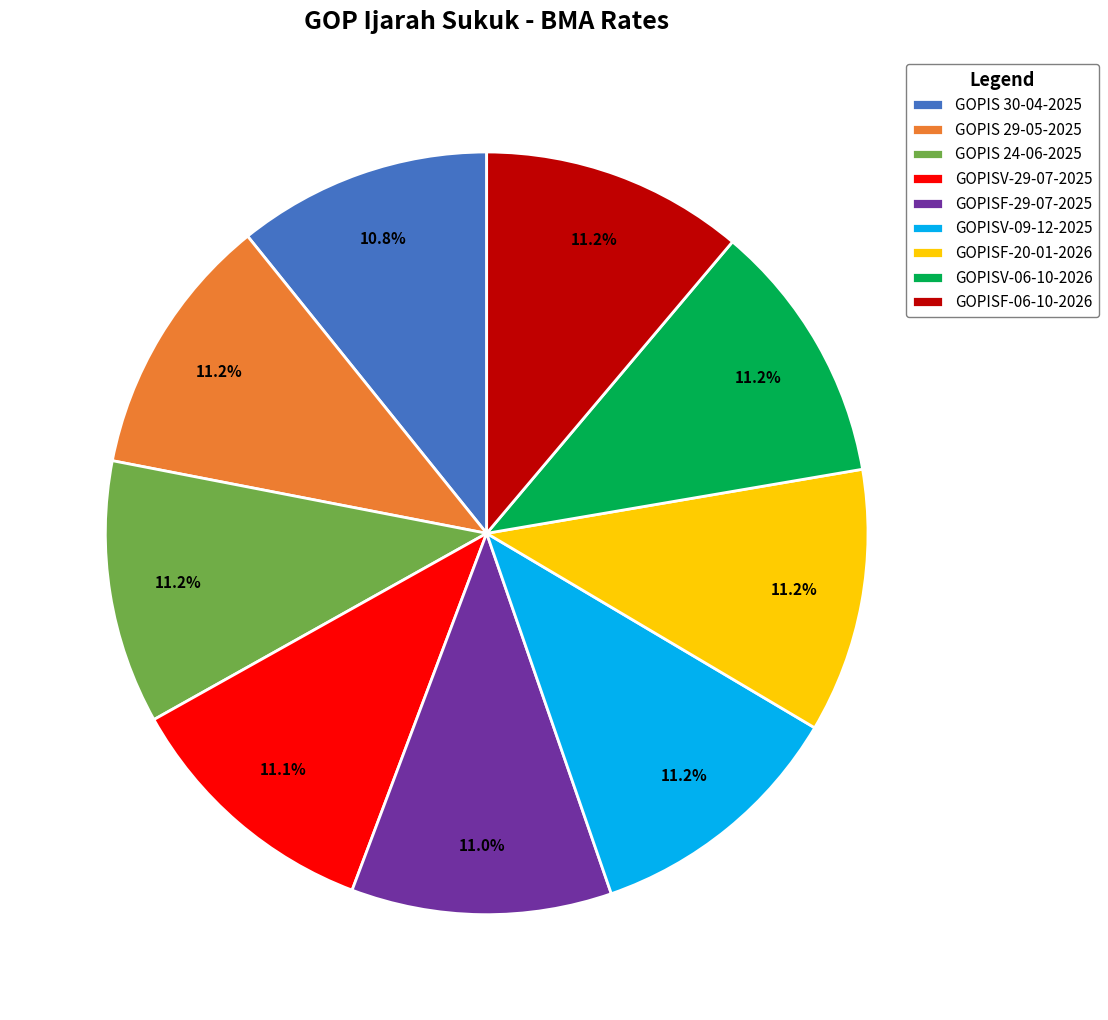

Combined, do GOPIS 29-05-2025 and GOPISV-29-07-2025 account for over 50%?

No